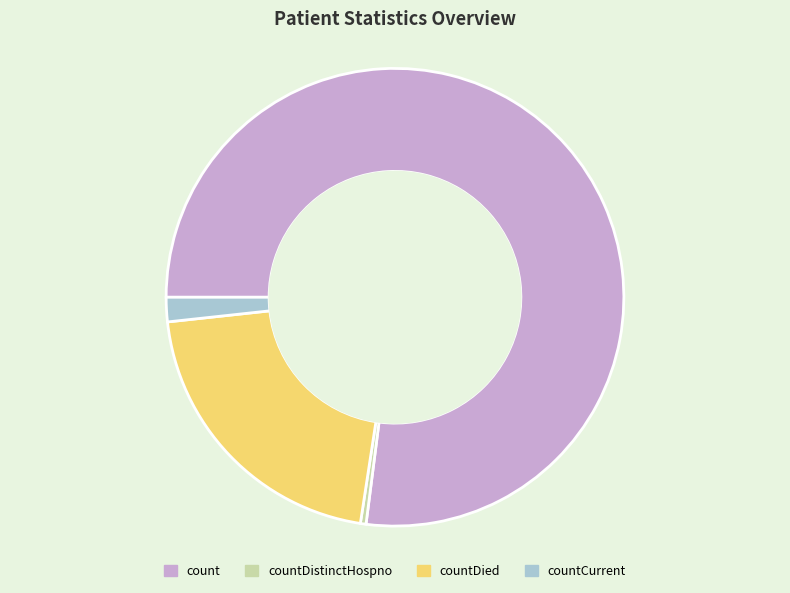

Count the number of slices in the pie.

4